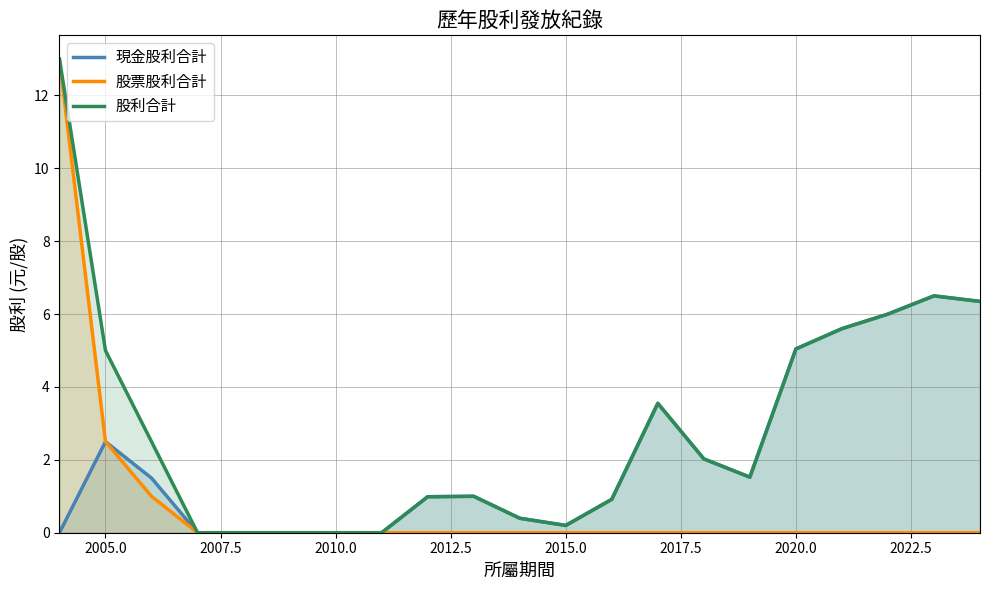

Which series has the widest spread of values?

股票股利合計